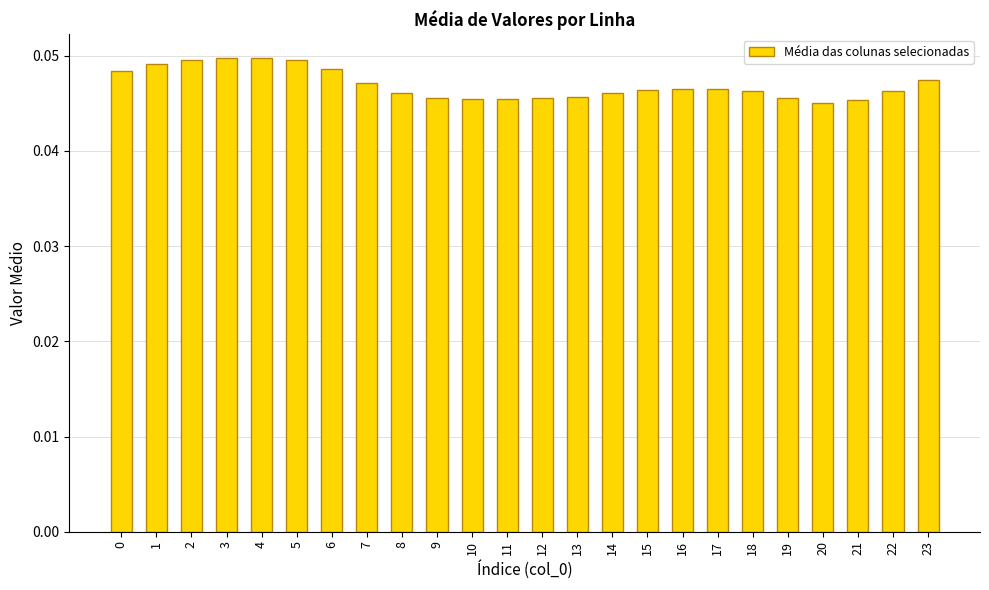

The chart shows a value of 0.1 at 3. True or false?

False